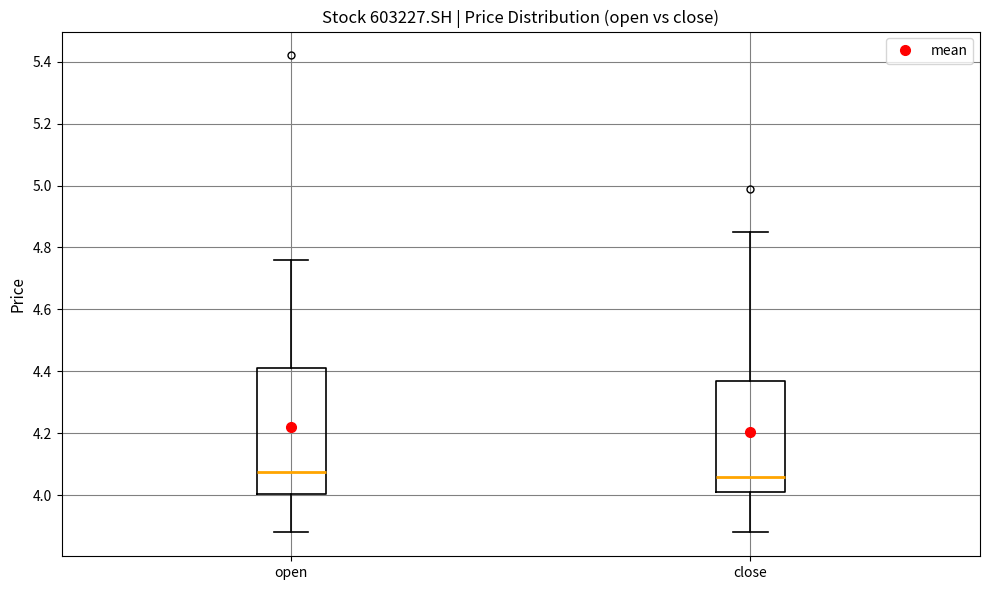

Reading left to right, read every box against the y-axis: the position of its median line, the range the box covers, and the ends of its whiskers. The values are not printed on the chart, so give them approximately, as read against the axis.

open: median 4.08, box 4.00 to 4.42, whiskers 3.88 to 4.76
close: median 4.06, box 4.02 to 4.36, whiskers 3.88 to 4.86